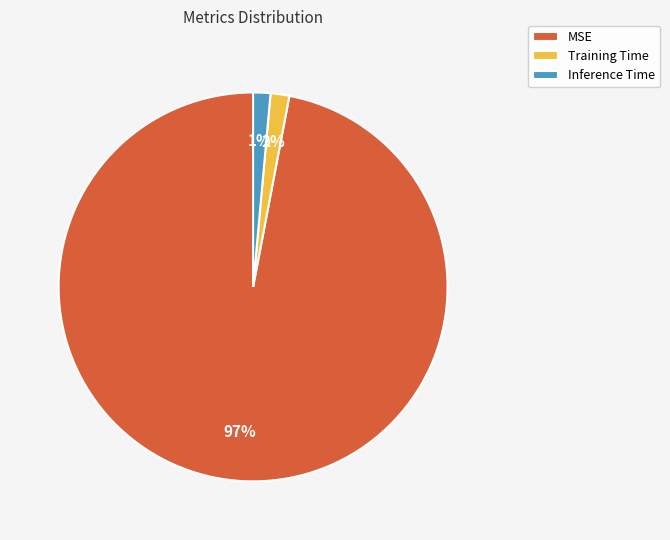

To the nearest percent, what is the average slice percentage?

33%